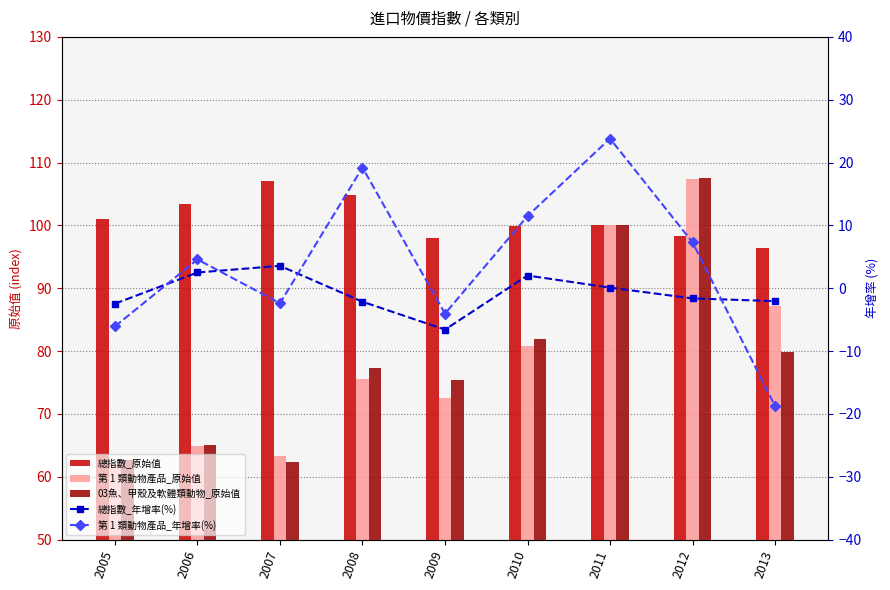

What is the difference between the 第 1 類動物產品_年增率(%) values at 2013 and 2011?

42.6